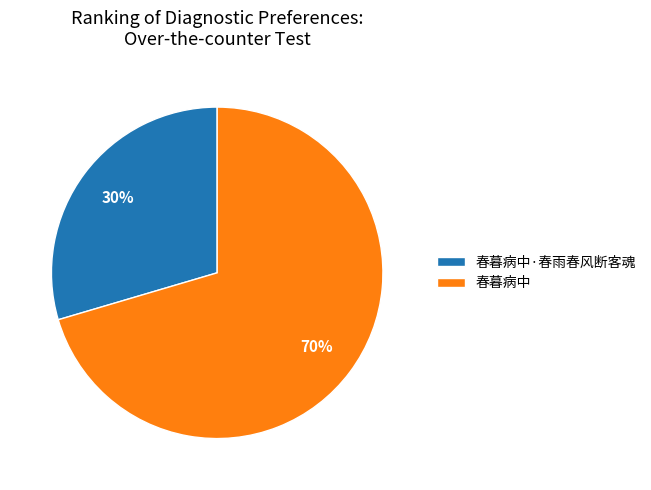

Which slice is the smallest?

春暮病中·春雨春风断客魂